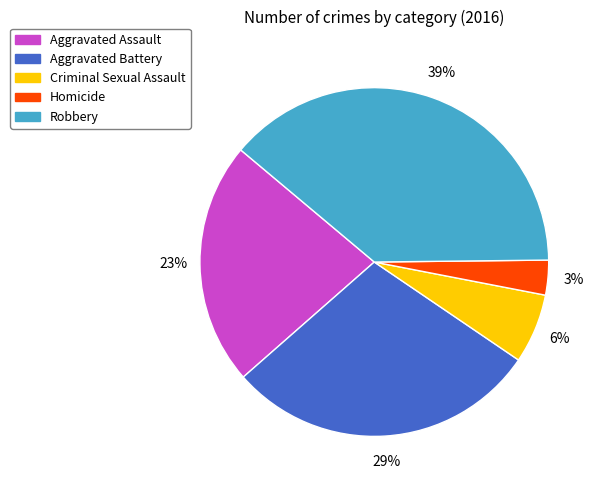

Rank the categories by value from highest to lowest.

Robbery, Aggravated Battery, Aggravated Assault, Criminal Sexual Assault, Homicide